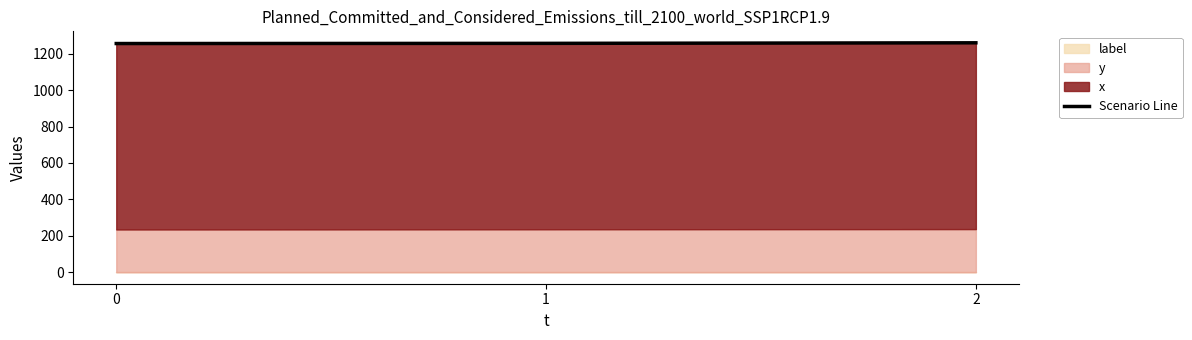

What is the difference between the values at 1 and 2?

3